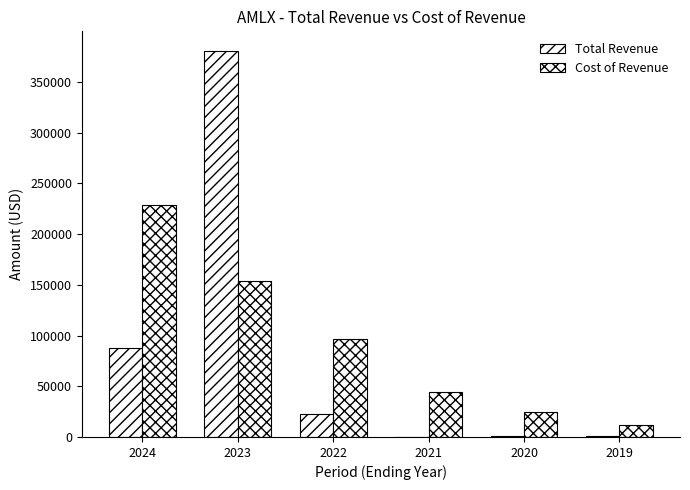

What value does the Total Revenue series have at 2020, to the nearest 100?

700